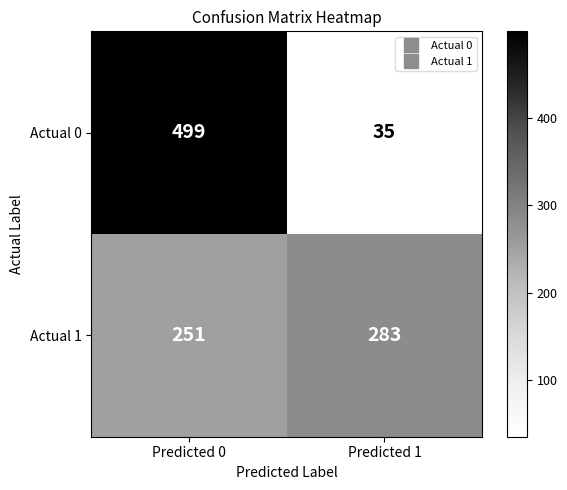

Reading left to right, transcribe all the data shown in this chart.

Actual 0: Predicted 0=499	Predicted 1=35
Actual 1: Predicted 0=251	Predicted 1=283